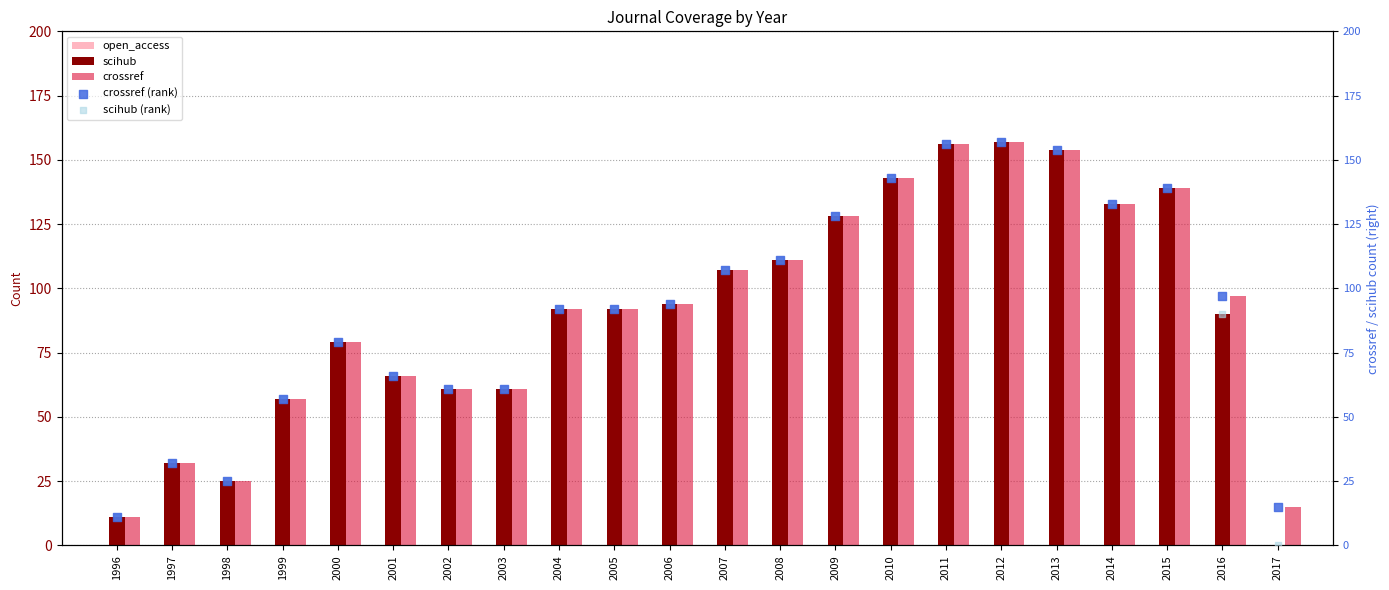

Is the value of crossref (rank) at 2008 greater than the value of crossref at 2002?

Yes